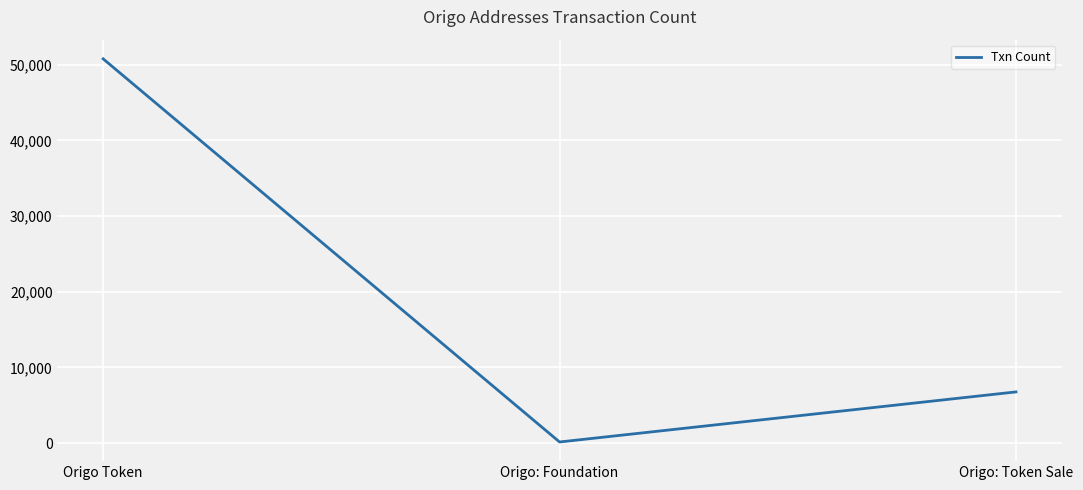

List the labels in order of value, largest first.

Origo Token, Origo: Token Sale, Origo: Foundation